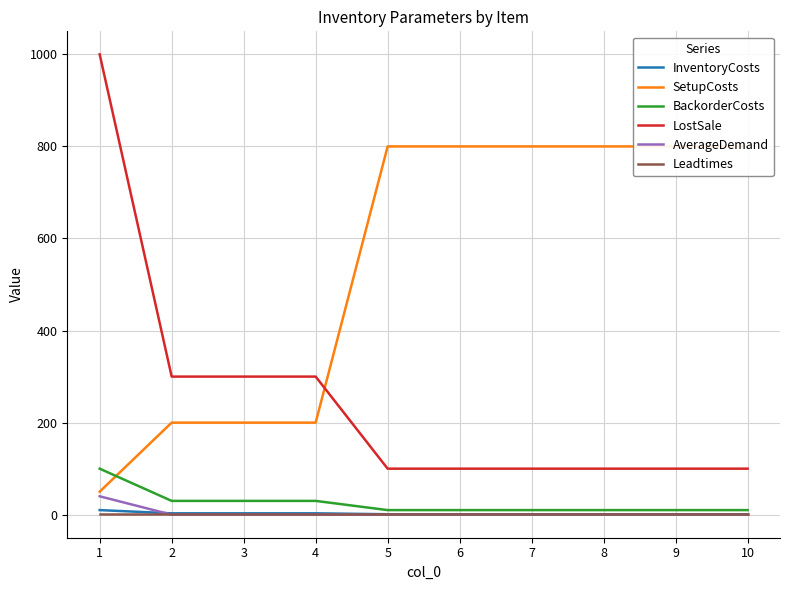

True or false: LostSale and InventoryCosts cross at least once.

False